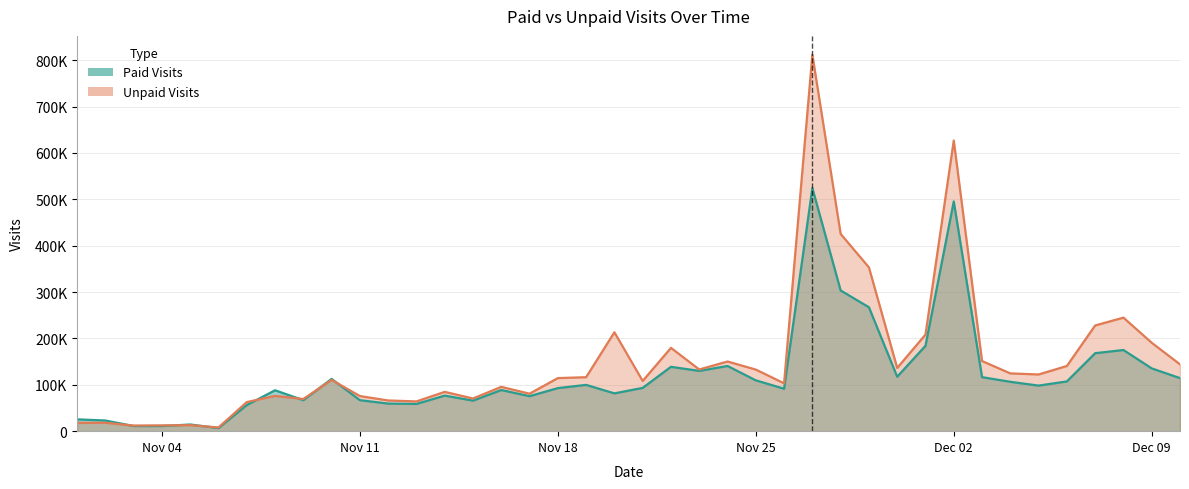

Where is the first local minimum for Unpaid Visits?

2019-11-03